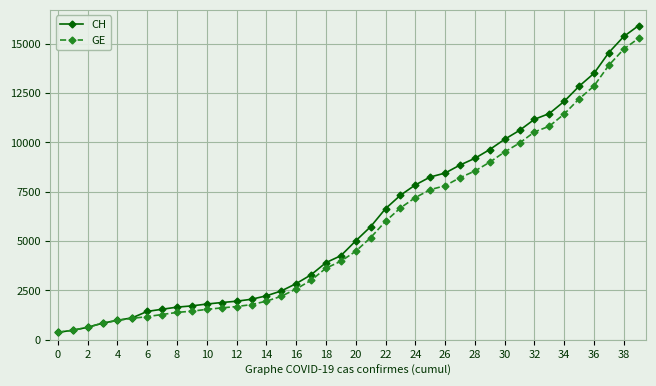

Which series has the largest range (max minus min)?

CH